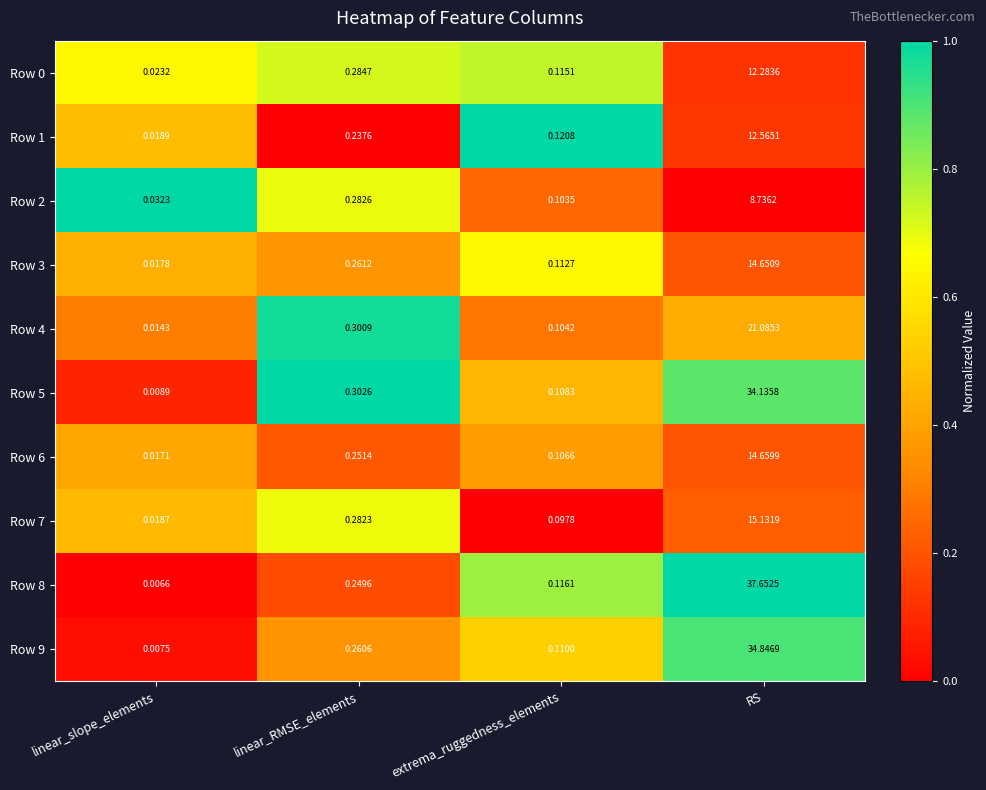

Which category has the lowest value in the Row 8 series?

linear_slope_elements